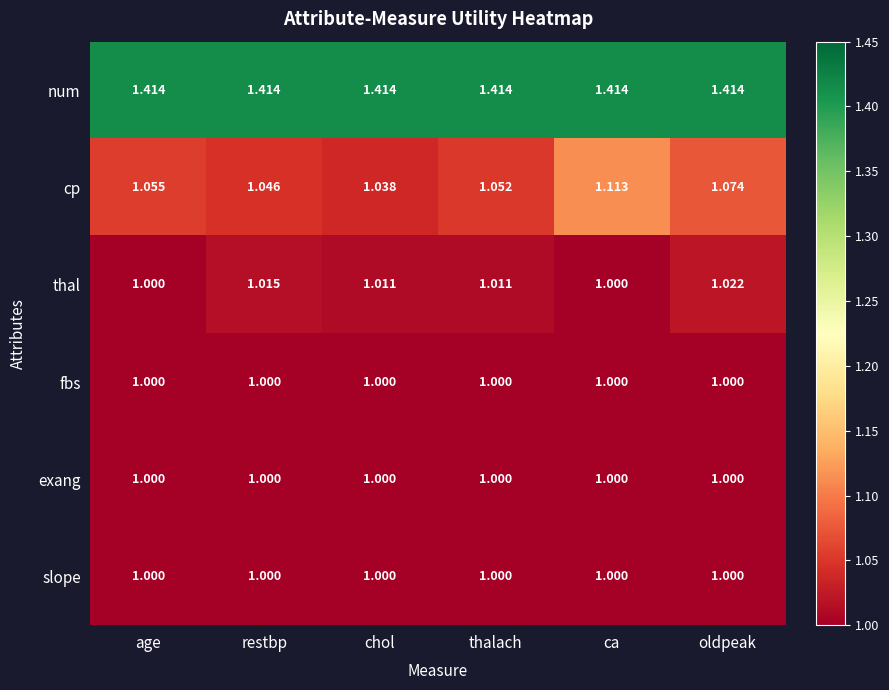

At which label does thal reach its peak?

oldpeak